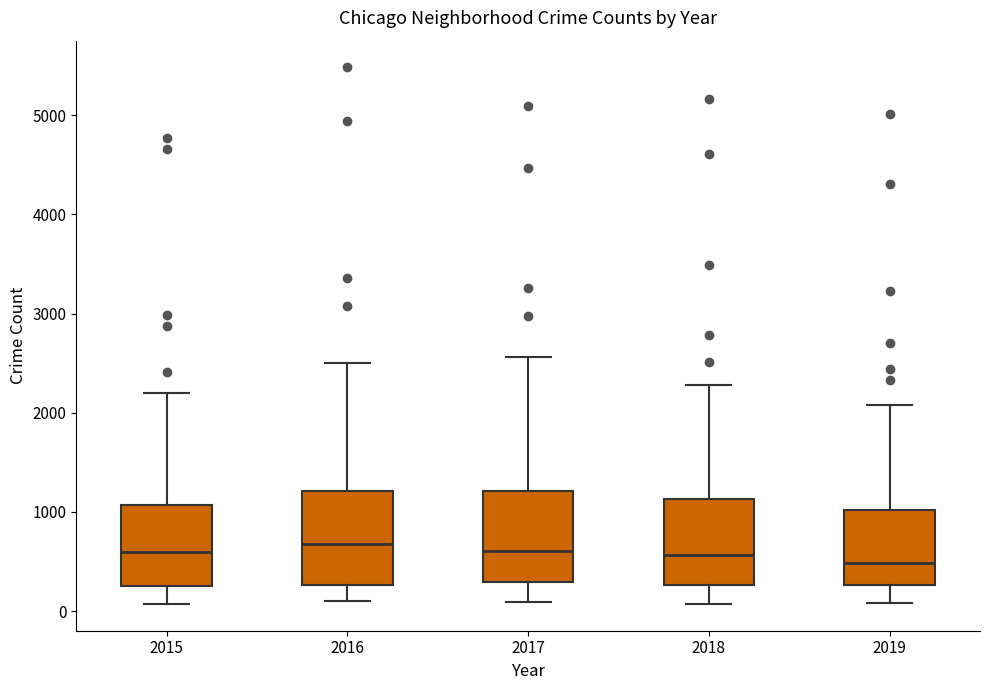

Reading left to right, transcribe this box plot: for each box, give where its median line is, the range the box spans, and where its two whiskers end, as read against the y-axis. The values are not printed on the chart, so give them approximately, as read against the axis.

2015: median 600, box 300 to 1100, whiskers 100 to 2200
2016: median 700, box 300 to 1200, whiskers 100 to 2500
2017: median 600, box 300 to 1200, whiskers 100 to 2600
2018: median 600, box 300 to 1100, whiskers 100 to 2300
2019: median 500, box 300 to 1000, whiskers 100 to 2100